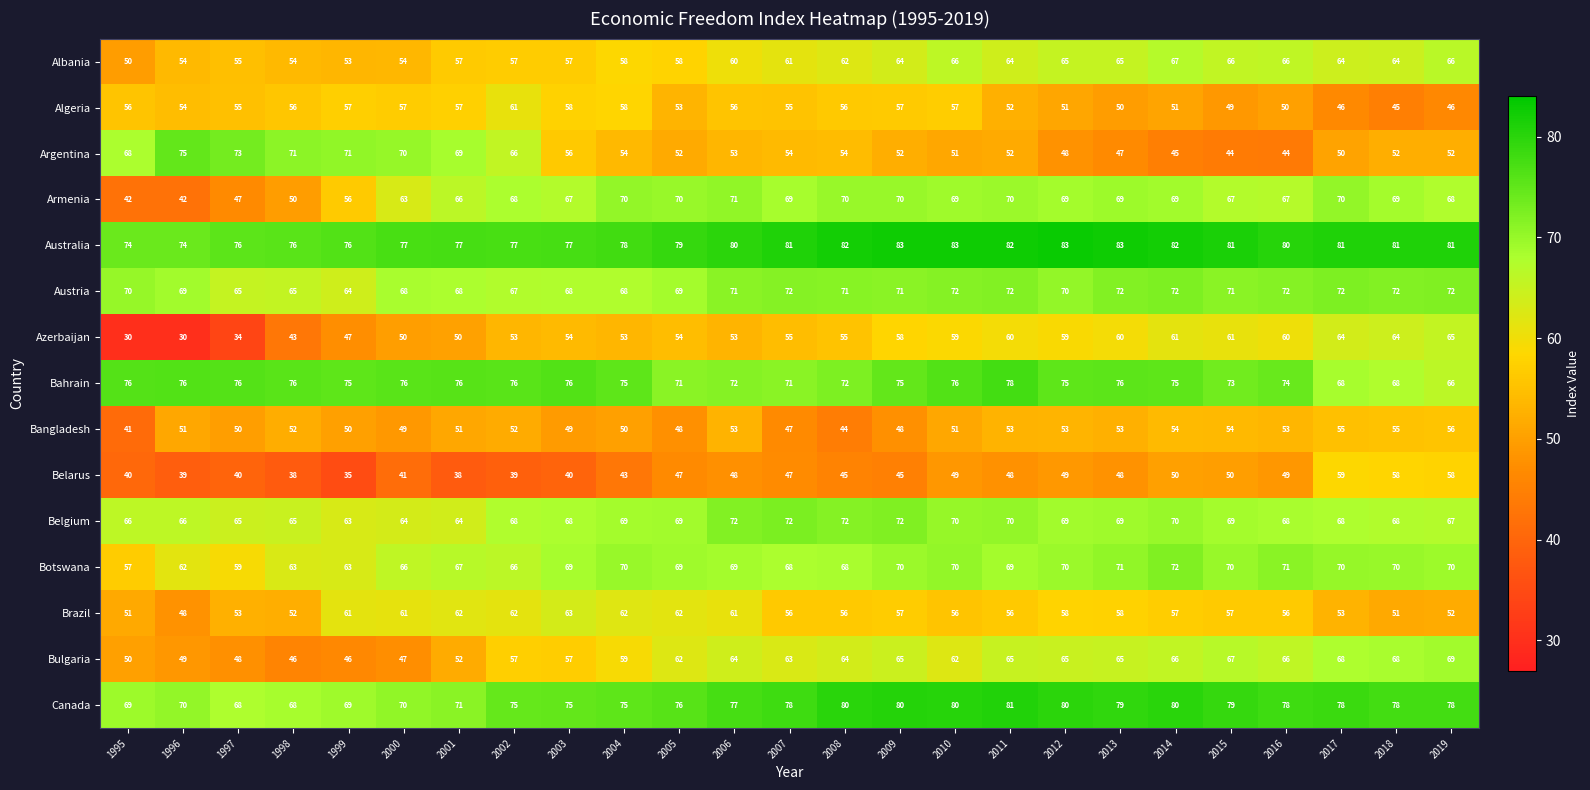

What is the difference between the maximum and minimum values in the Argentina series?

31